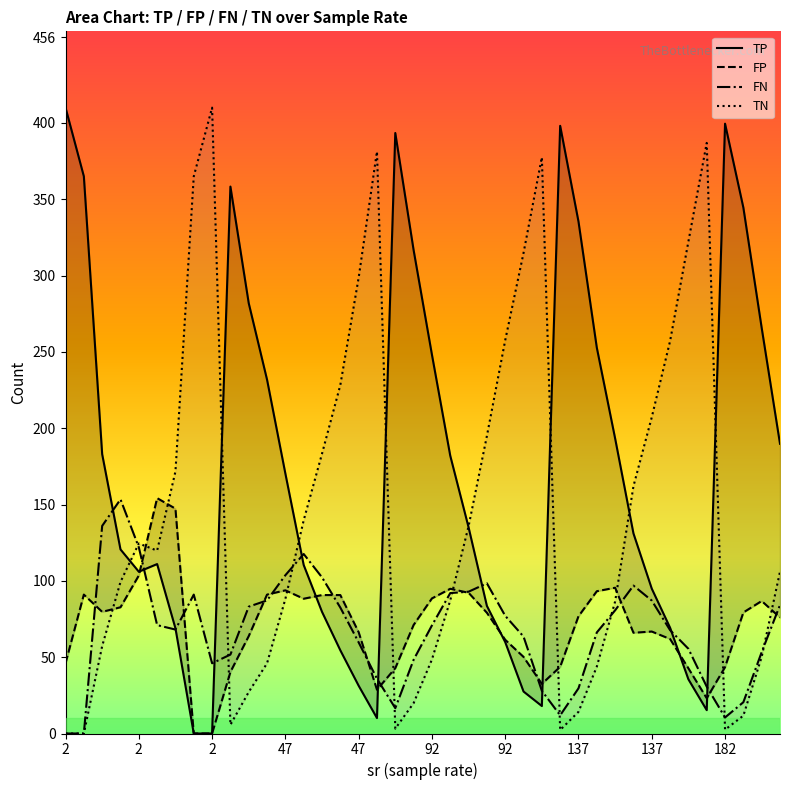

What are all the series names shown in the legend?

TP, FP, FN, TN